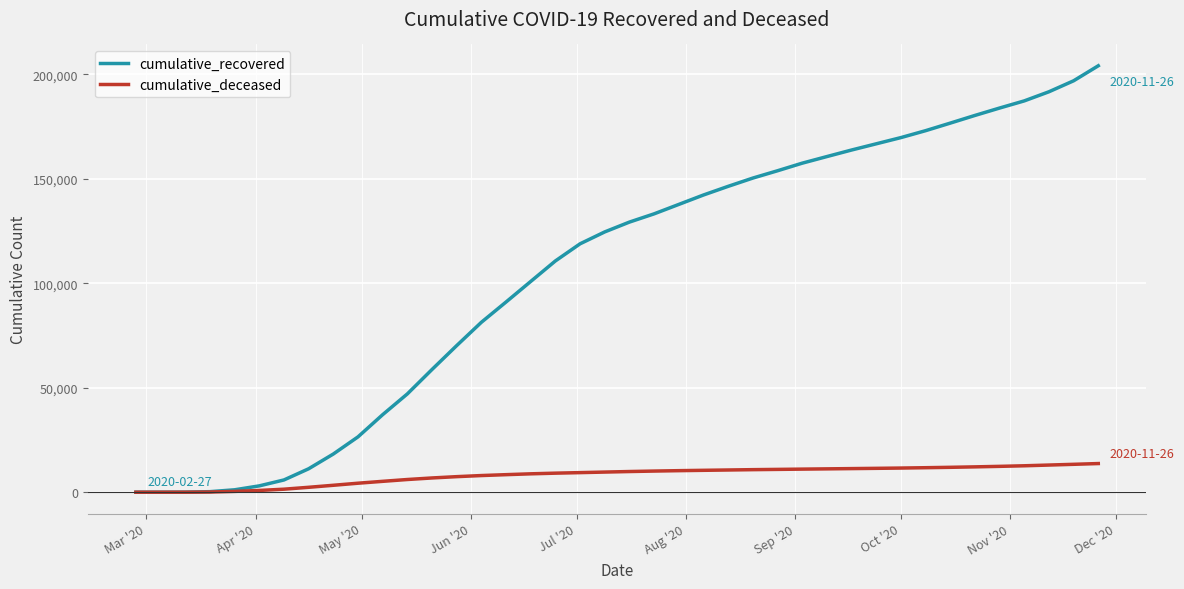

Which series has the widest spread of values?

cumulative_recovered